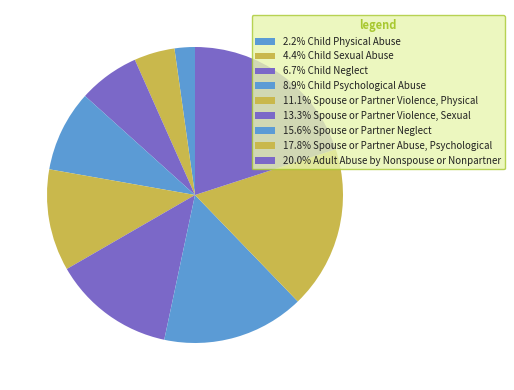

Does any single category account for the majority?

No